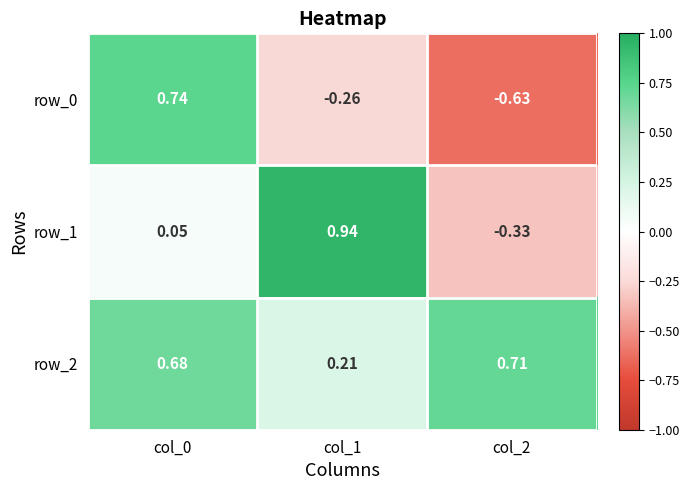

At which label does row_2 reach its peak?

col_2